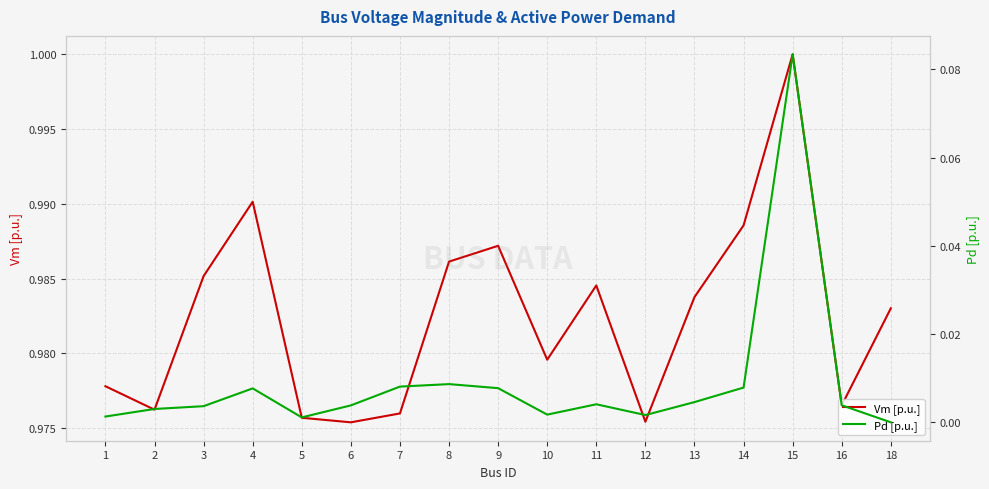

List the series in order of their overall mean, highest first.

Vm [p.u.], Pd [p.u.]